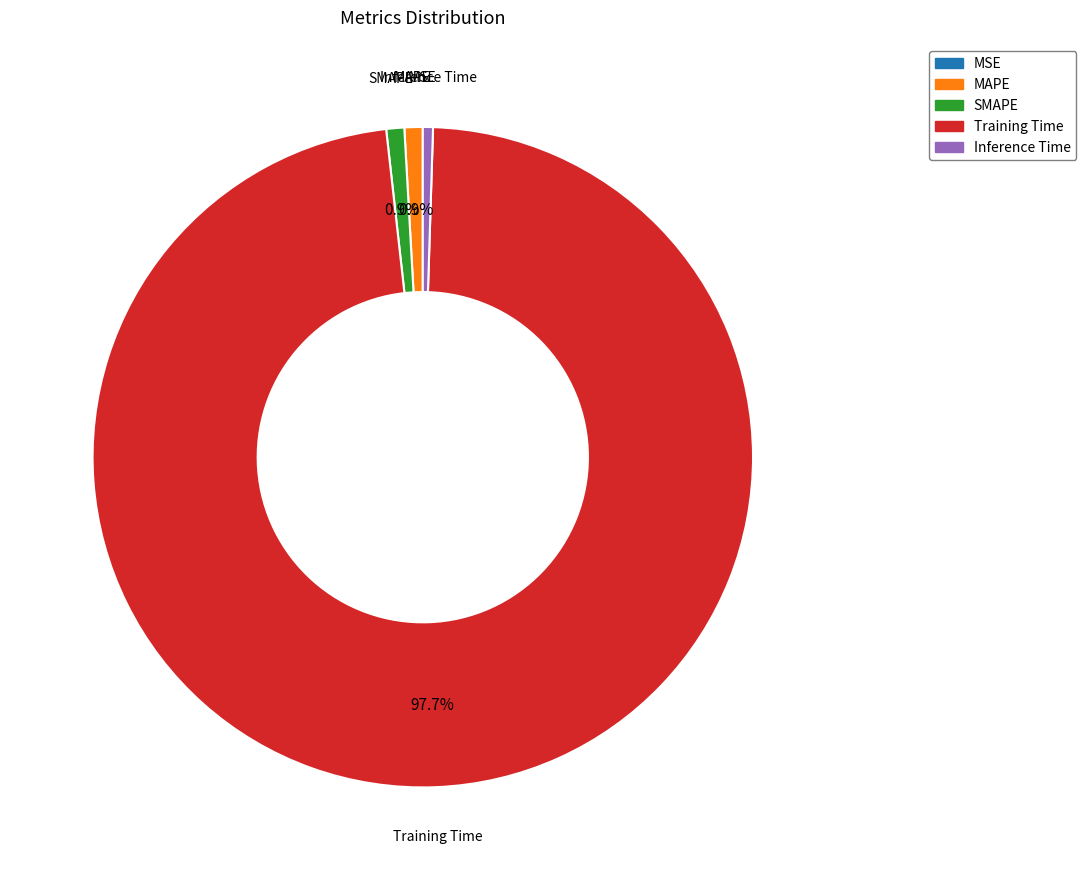

What is the largest slice in the pie chart?

Training Time